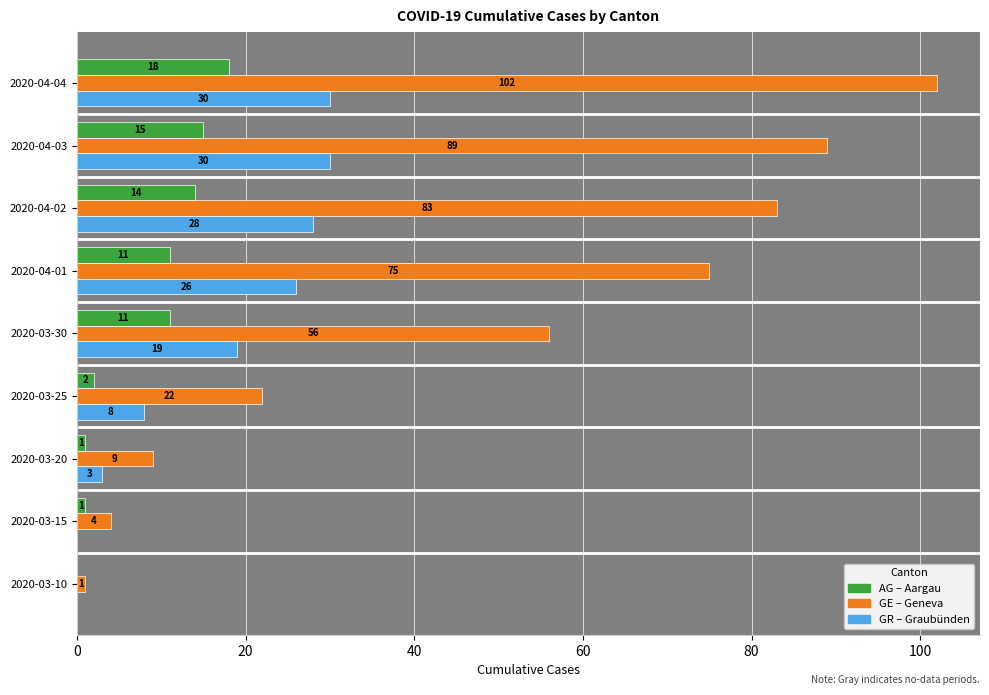

At which category is the sum across all series the highest?

2020-04-04